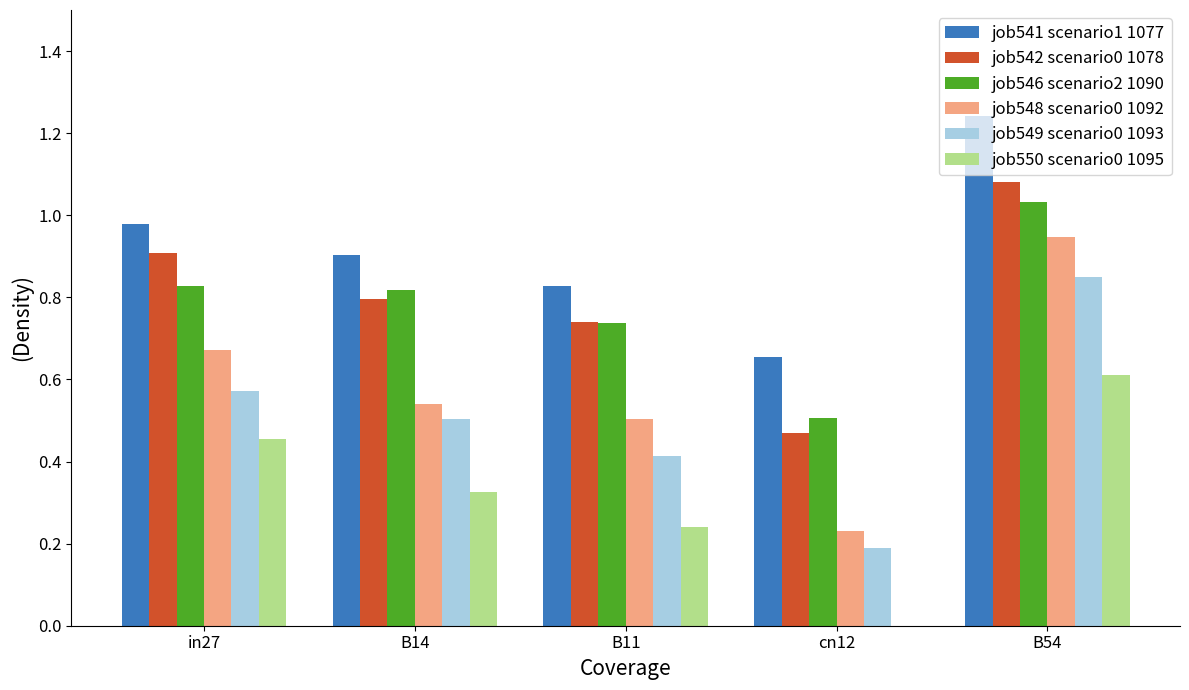

What is the total value across all series at B54?

5.8